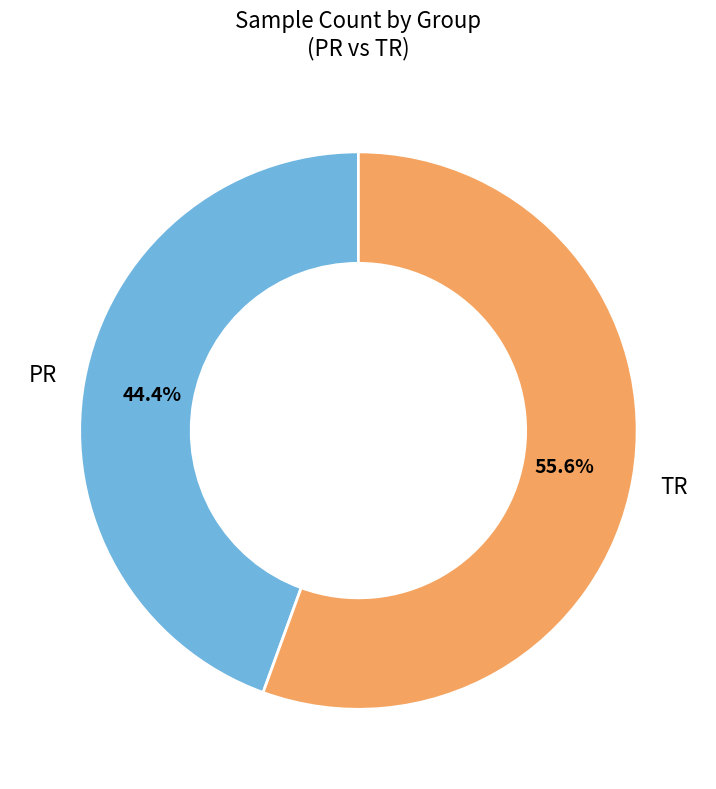

Is there any slice that represents more than half of the pie?

Yes